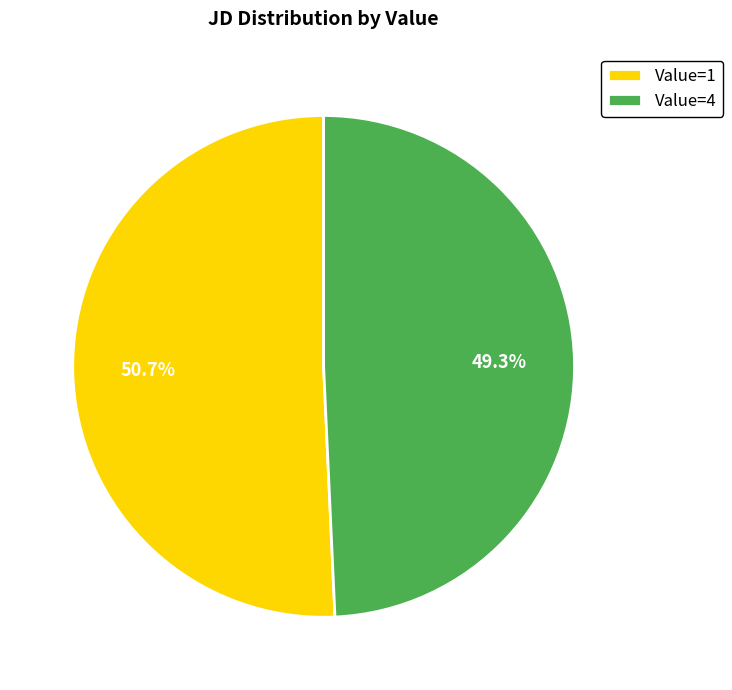

What percentage do Value=1 and Value=4 together represent?

100.0%